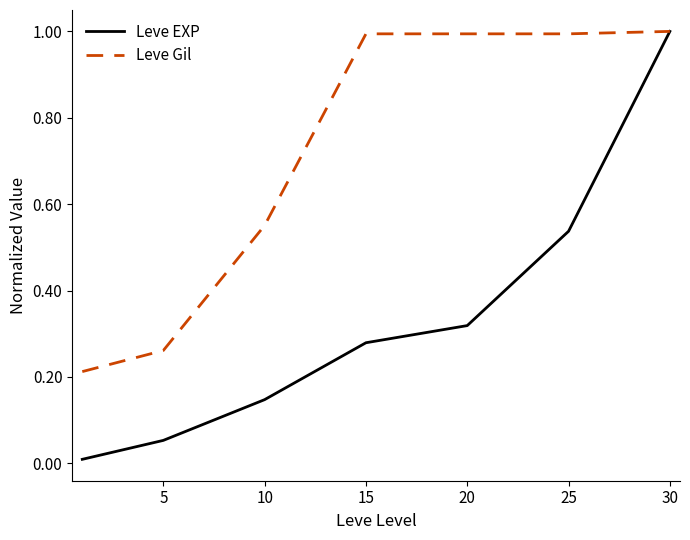

Which series has the largest total across all categories?

Leve Gil